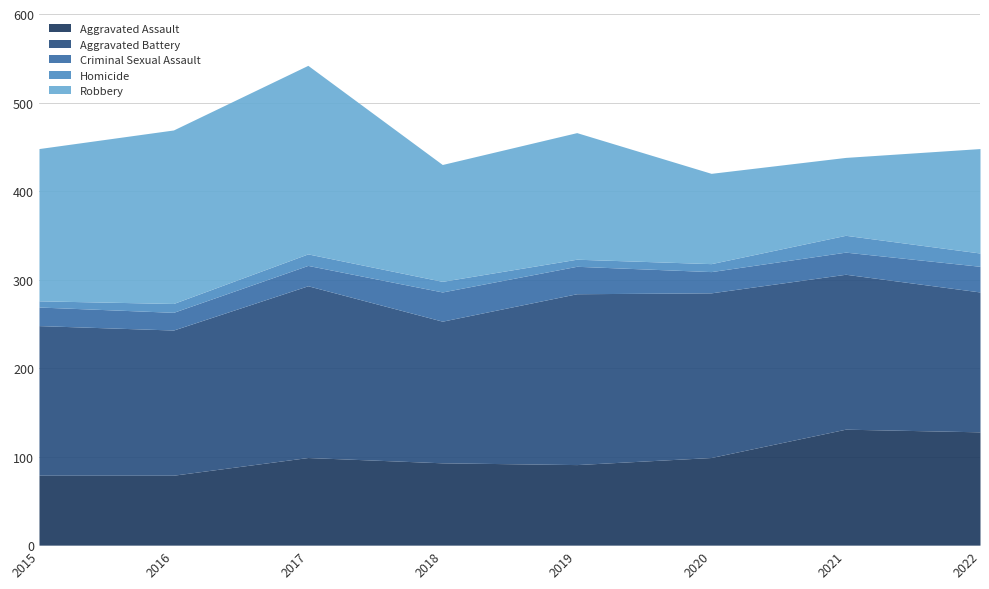

At which category is the sum across all series the highest?

2017